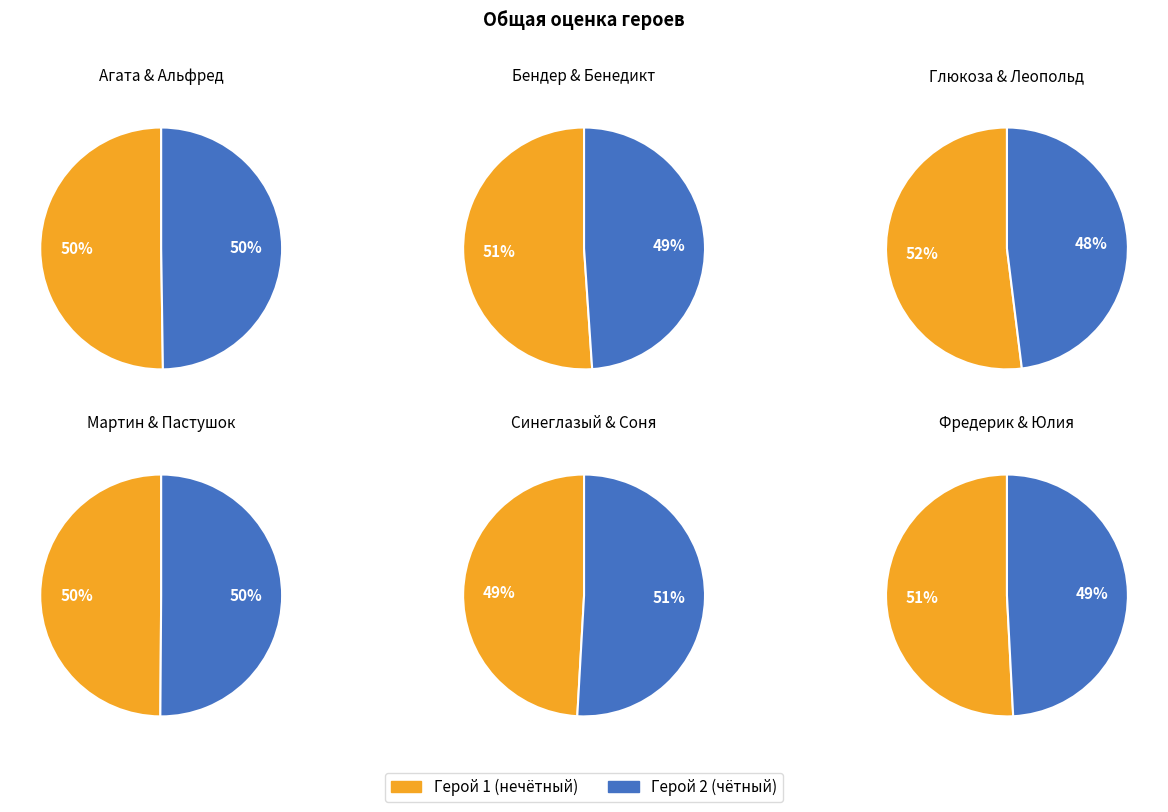

The Бенедикт slice represents 13% of the pie. True or false?

False